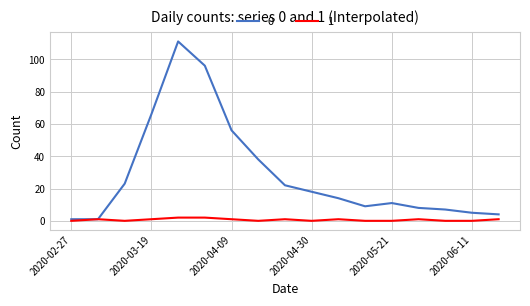

List the series in order of their peak value, lowest first.

1, 0